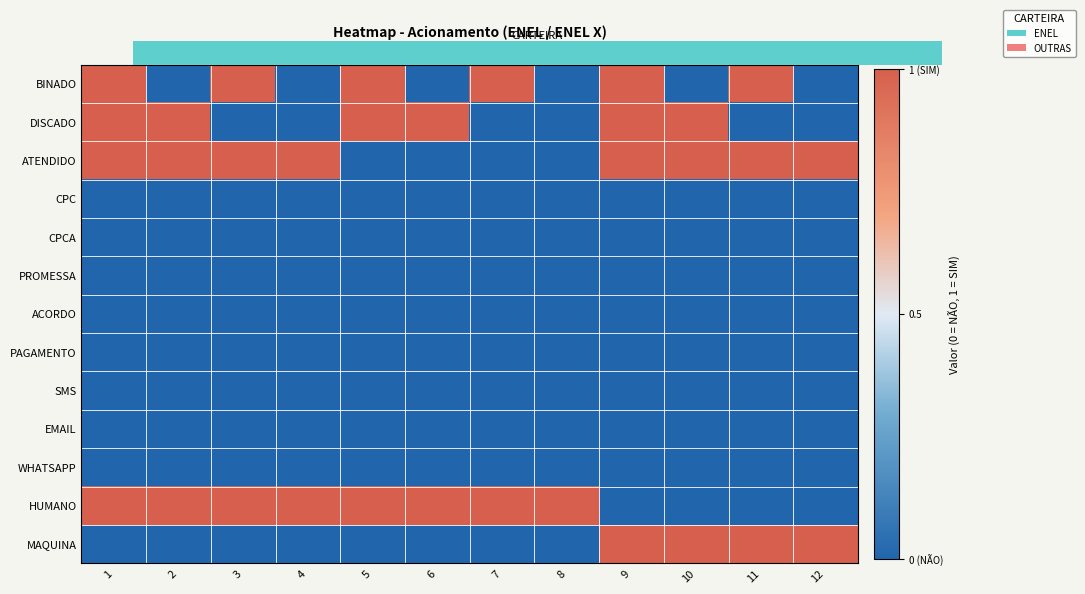

Reading left to right, what are all the values shown in this chart?

BINADO: 1=1	2=0	3=1	4=0	5=1	6=0	7=1	8=0	9=1	10=0	11=1	12=0
DISCADO: 1=1	2=1	3=0	4=0	5=1	6=1	7=0	8=0	9=1	10=1	11=0	12=0
ATENDIDO: 1=1	2=1	3=1	4=1	5=0	6=0	7=0	8=0	9=1	10=1	11=1	12=1
CPC: 1=0	2=0	3=0	4=0	5=0	6=0	7=0	8=0	9=0	10=0	11=0	12=0
CPCA: 1=0	2=0	3=0	4=0	5=0	6=0	7=0	8=0	9=0	10=0	11=0	12=0
PROMESSA: 1=0	2=0	3=0	4=0	5=0	6=0	7=0	8=0	9=0	10=0	11=0	12=0
ACORDO: 1=0	2=0	3=0	4=0	5=0	6=0	7=0	8=0	9=0	10=0	11=0	12=0
PAGAMENTO: 1=0	2=0	3=0	4=0	5=0	6=0	7=0	8=0	9=0	10=0	11=0	12=0
SMS: 1=0	2=0	3=0	4=0	5=0	6=0	7=0	8=0	9=0	10=0	11=0	12=0
EMAIL: 1=0	2=0	3=0	4=0	5=0	6=0	7=0	8=0	9=0	10=0	11=0	12=0
WHATSAPP: 1=0	2=0	3=0	4=0	5=0	6=0	7=0	8=0	9=0	10=0	11=0	12=0
HUMANO: 1=1	2=1	3=1	4=1	5=1	6=1	7=1	8=1	9=0	10=0	11=0	12=0
MAQUINA: 1=0	2=0	3=0	4=0	5=0	6=0	7=0	8=0	9=1	10=1	11=1	12=1